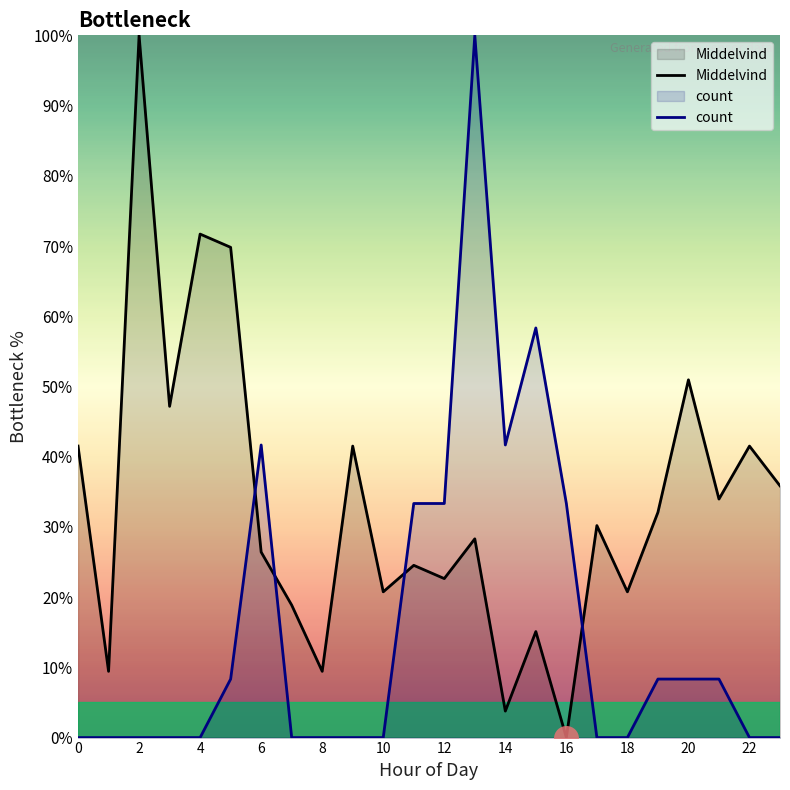

What is the value of the Middelvind point at the 7th from the left?

26.4